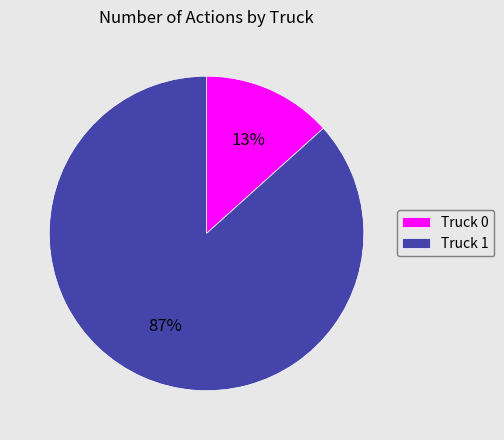

What is the smallest slice in the pie chart?

Truck 0